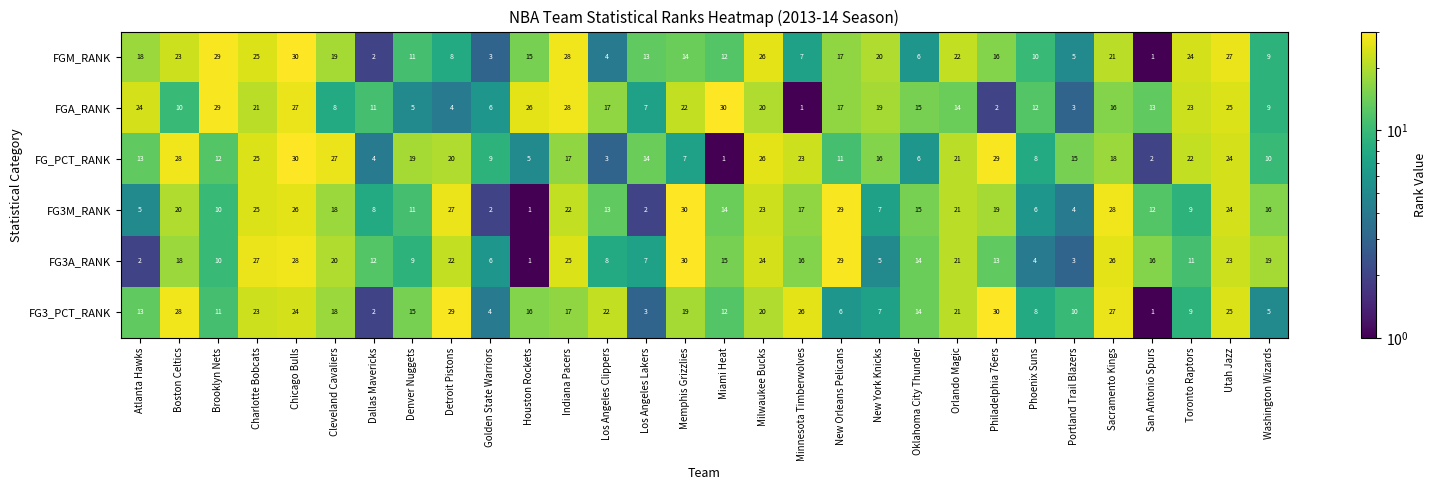

True or false: FG_PCT_RANK has a value of 21 at Atlanta Hawks.

False